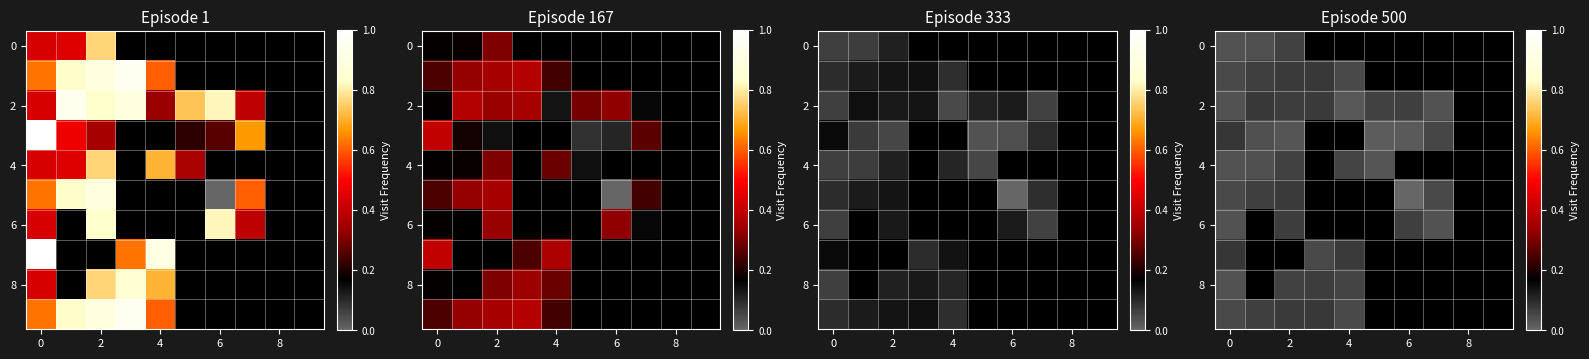

What is the total value across all series at 2?

0.6